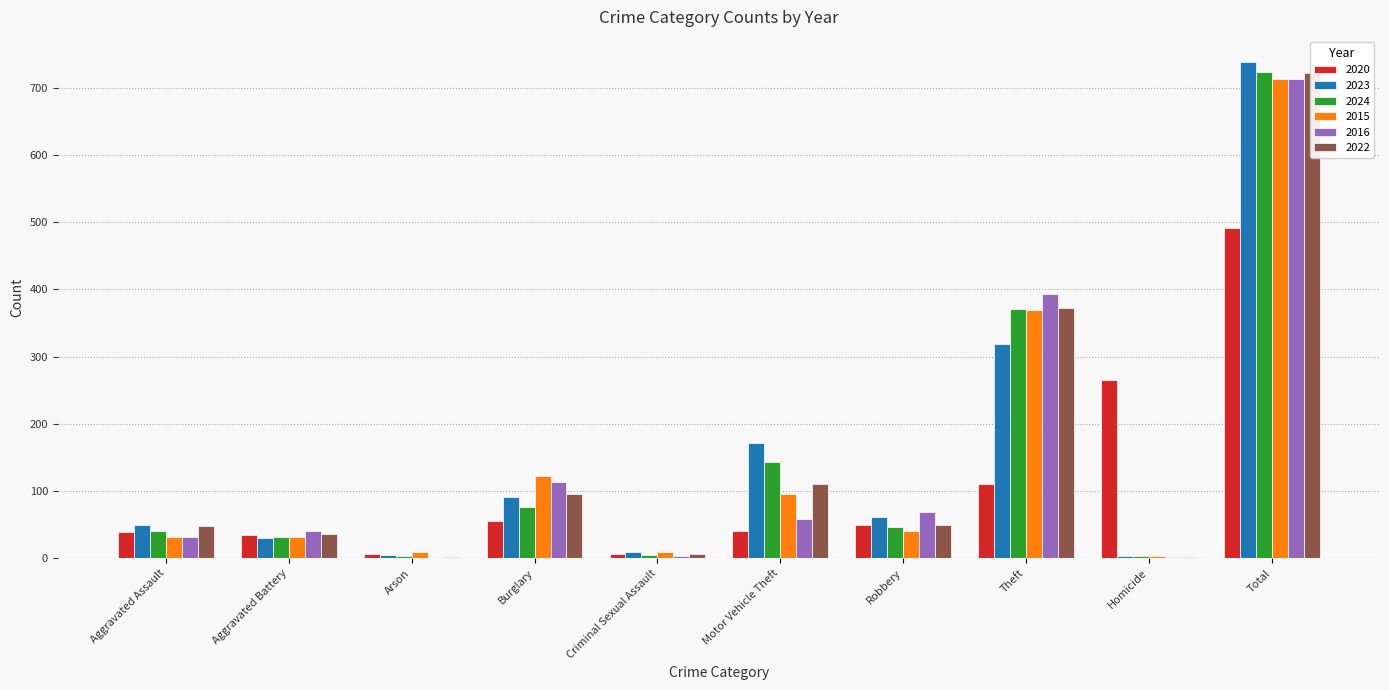

What is the value of the 2015 bar at the 6th from the left?

96